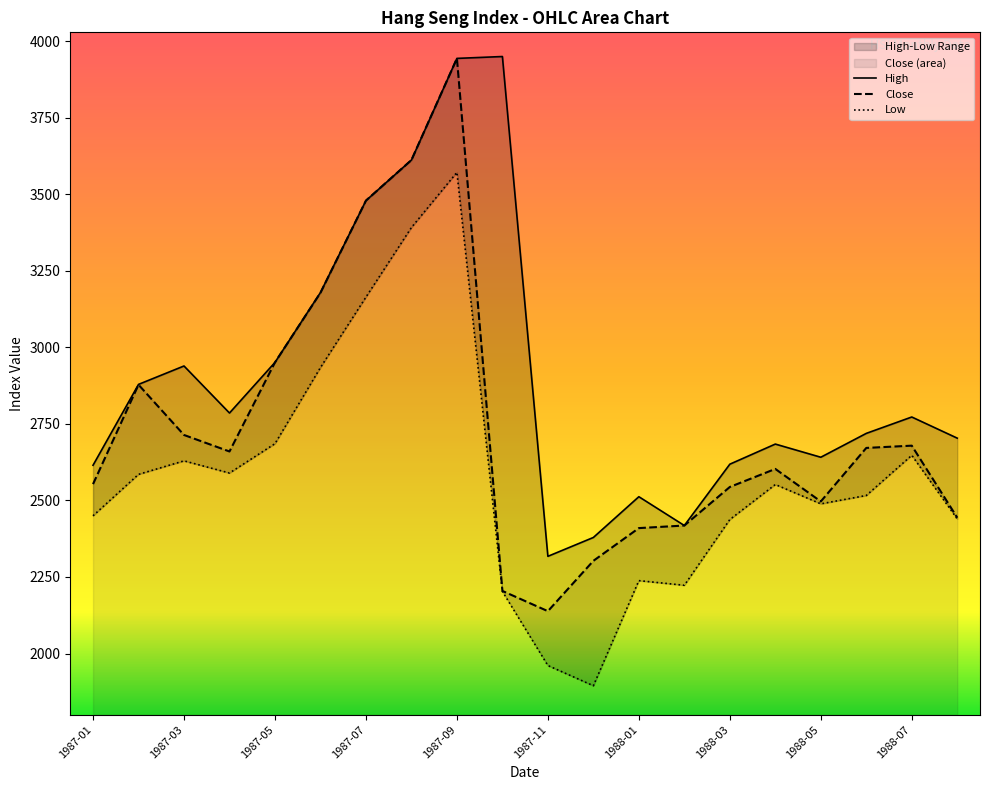

At which label is Close closest to 3041?

1987-05